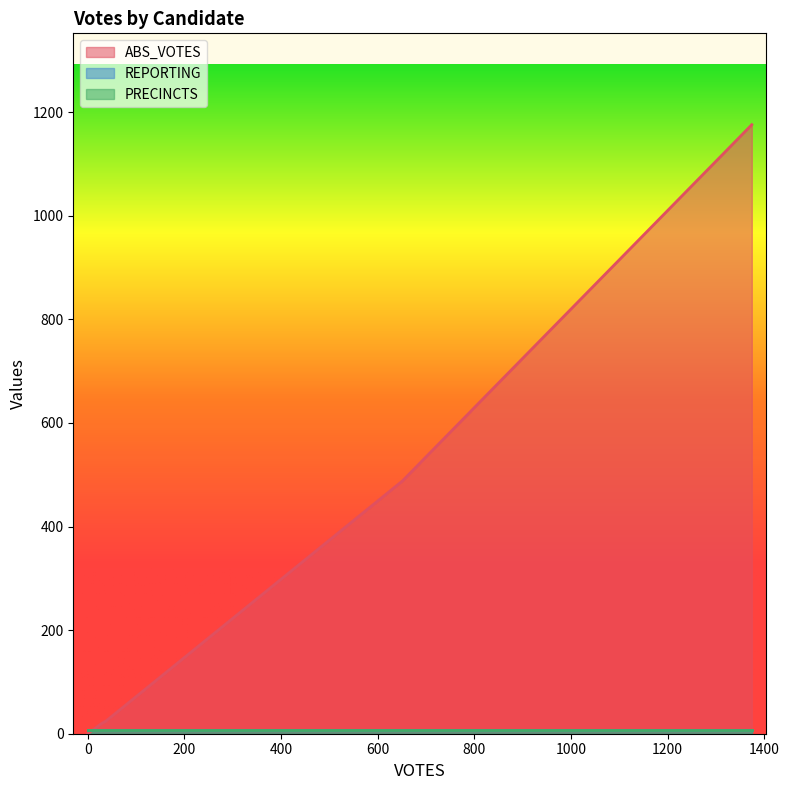

Reading left to right, transcribe all the data shown in this chart.

ABS_VOTES: collinsda=24	cornynj=488	hegarm=1176	mckennonk=20	write-ins=0
REPORTING: collinsda=8	cornynj=8	hegarm=8	mckennonk=8	write-ins=8
PRECINCTS: collinsda=8	cornynj=8	hegarm=8	mckennonk=8	write-ins=8